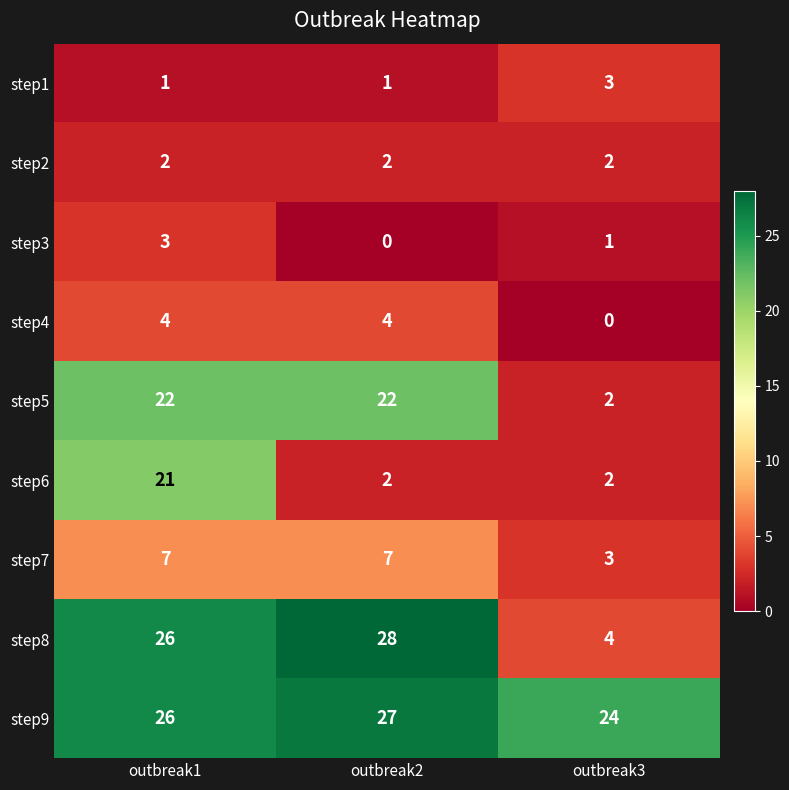

True or false: step2 has a value of 2 at outbreak3.

True